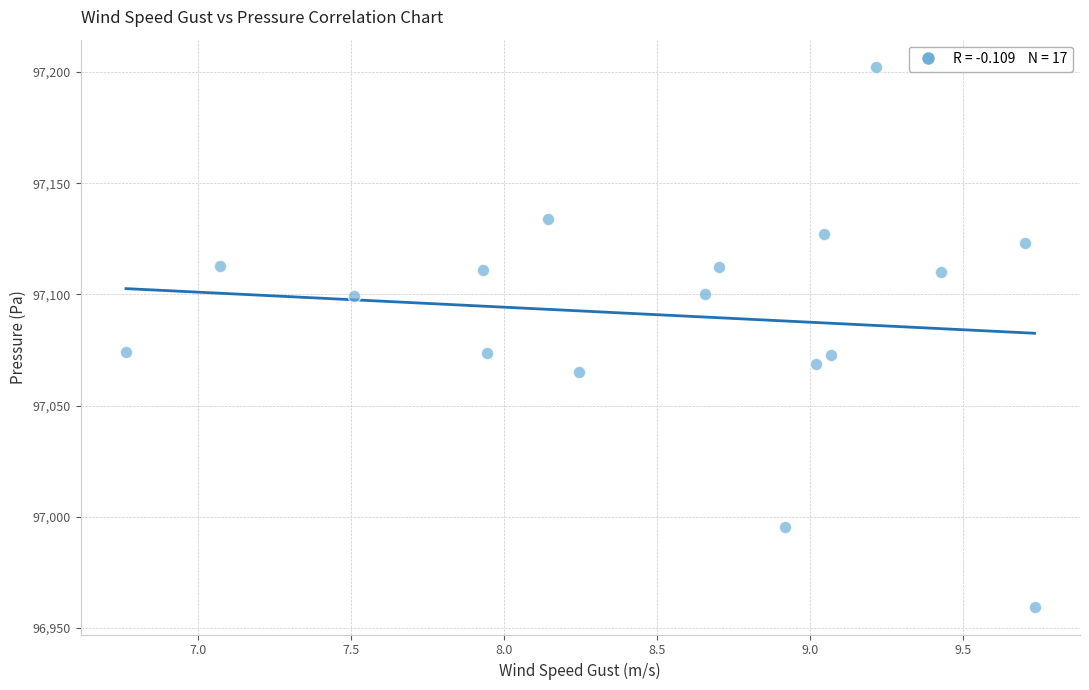

What is the range of X values (max minus min)?

3.0